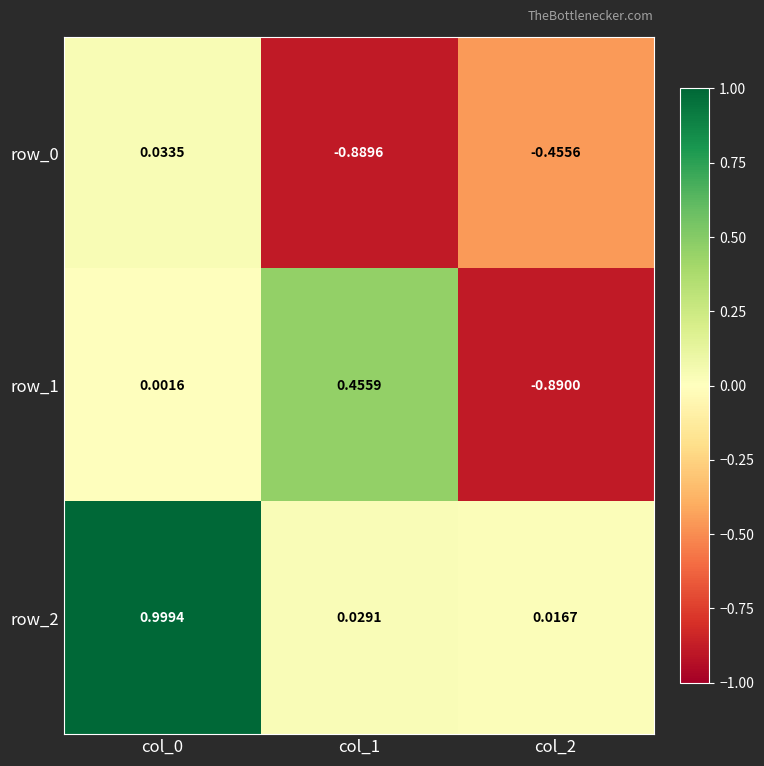

Is the value of row_0 at col_1 greater than the value of row_1 at col_2?

Yes